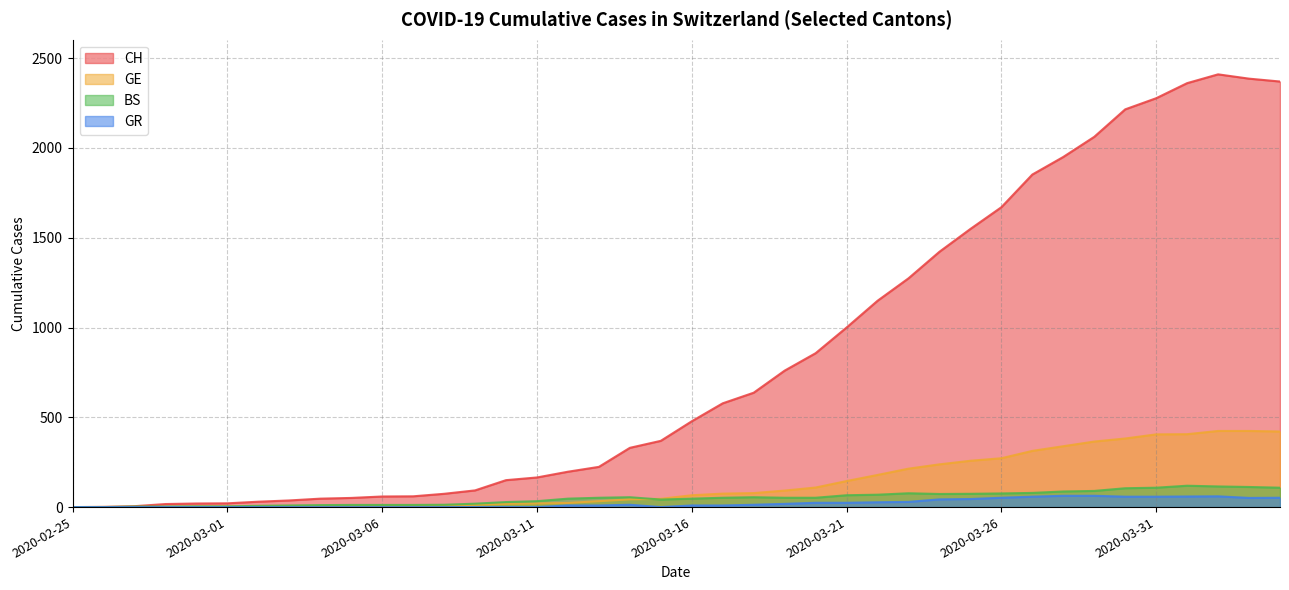

Reading left to right, transcribe all the data shown in this chart.

CH: 0	1	5	17	20	21	30	37	47	51	59	60	74	93	150	165	197	224	330	369	478	578	637	760	857	1000	1149	1274	1422	1549	1670	1852	1950	2062	2215	2277	2361	2410	2386	2370
GE: 0	1	1	1	3	3	3	4	4	5	7	7	9	13	18	20	23	33	43	46	66	75	78	92	109	145	179	214	238	258	272	313	339	365	382	405	406	424	424	421
BS: 0	0	3	3	4	4	7	9	11	12	12	12	13	19	28	33	47	52	55	42	47	52	55	52	52	66	69	77	73	74	76	79	87	90	105	108	119	115	112	108
GR: 0	0	0	0	0	0	0	0	0	0	0	0	0	0	0	0	9	9	13	0	9	9	13	18	24	24	27	29	43	45	52	58	63	63	58	58	59	60	51	52